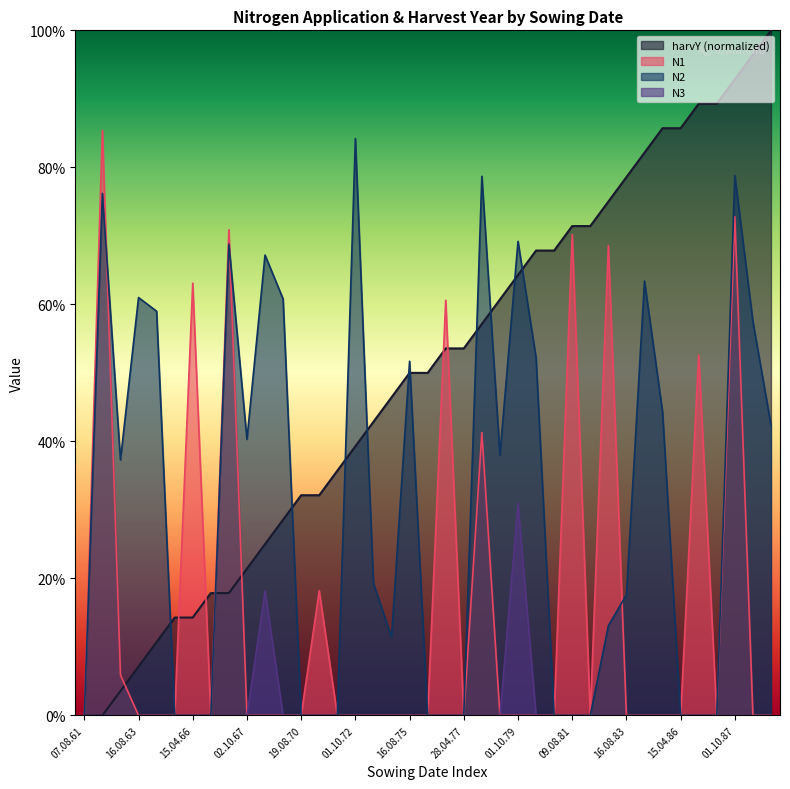

How many values in harvY are above zero?

37